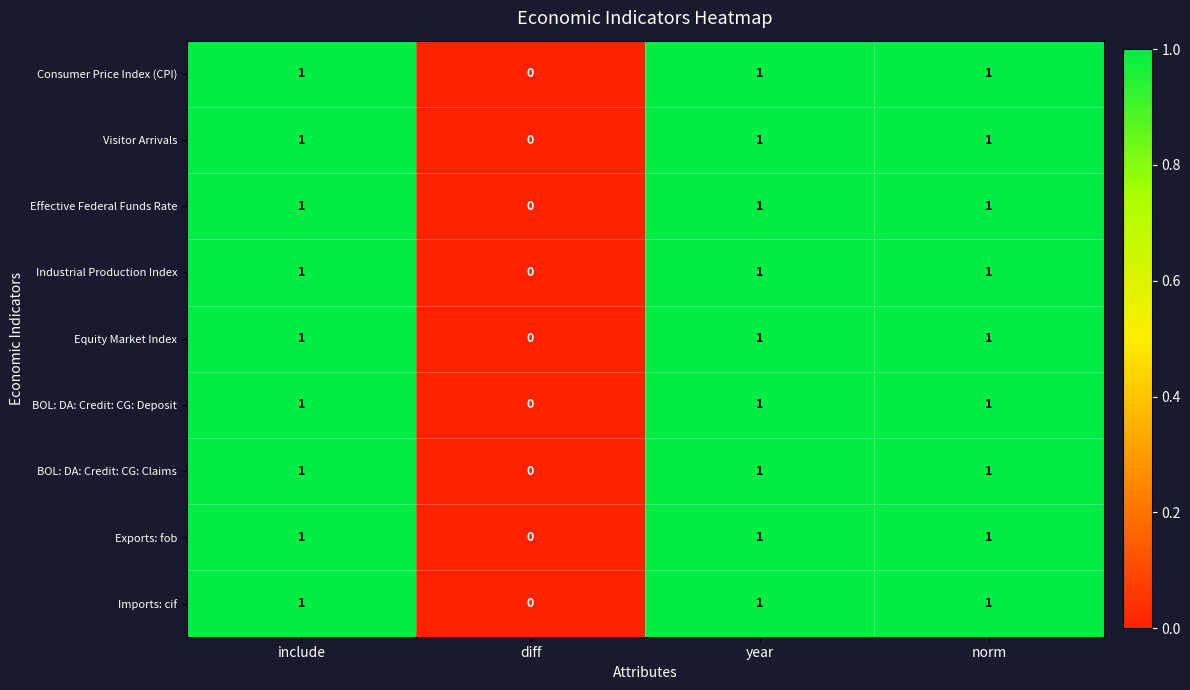

Is it true that Consumer Price Index (CPI) equals 1 at year?

True